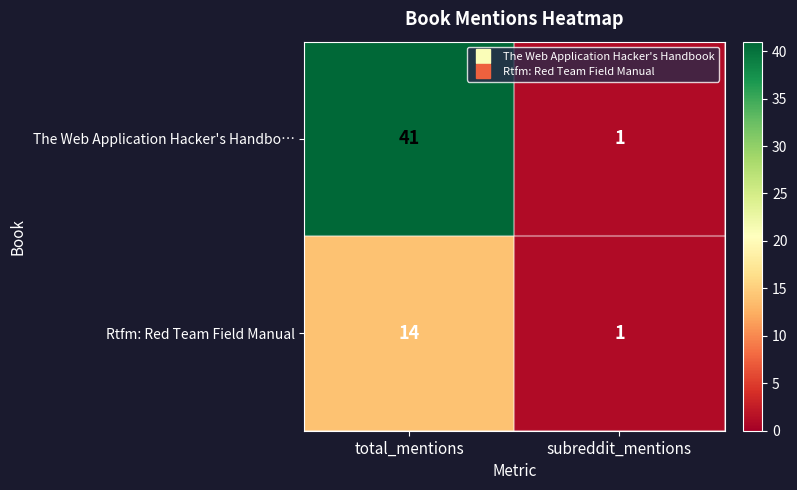

Which series changed the most between total_mentions and subreddit_mentions?

The Web Application Hacker's Handbo…